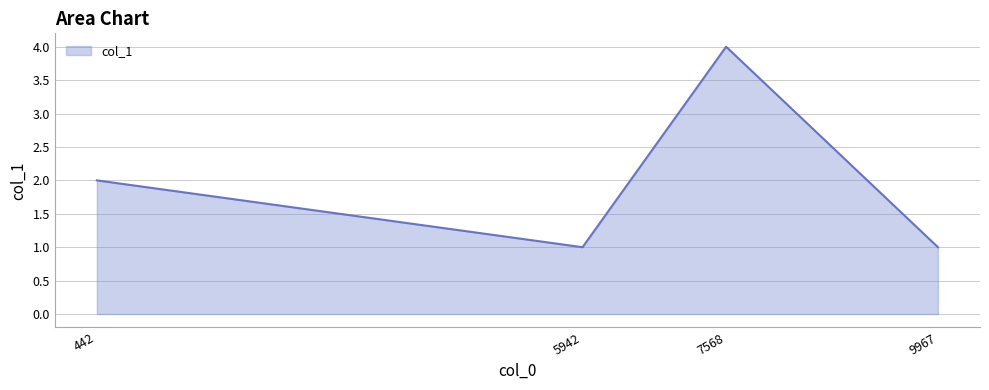

What is the average value?

2